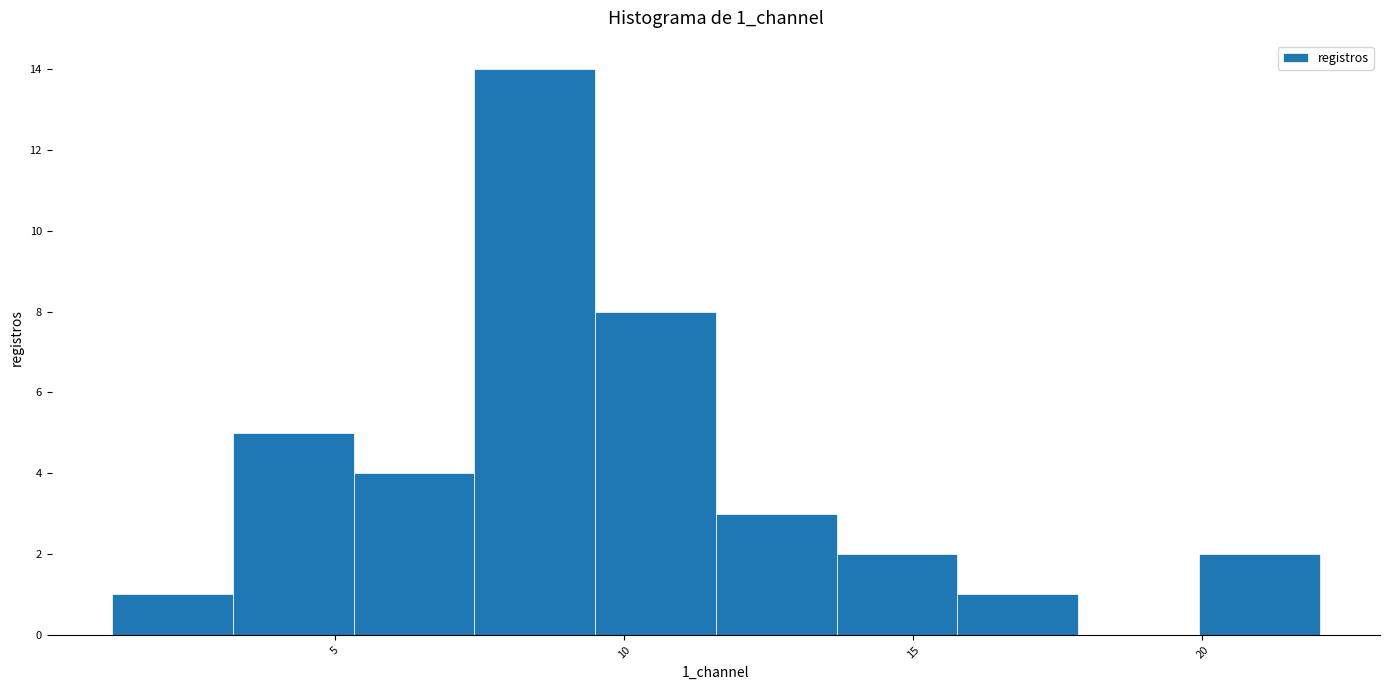

Reading left to right, list every bar in this chart as the range it spans on the x-axis followed by its height. Neither the bar edges nor the heights are printed on the chart, so give them approximately, as read against the axes.

1.0 to 3.0: 1
3.0 to 5.5: 5
5.5 to 7.5: 4
7.5 to 9.5: 14
9.5 to 11.5: 8
11.5 to 13.5: 3
13.5 to 16.0: 2
16.0 to 18.0: 1
18.0 to 20.0: 0
20.0 to 22.0: 2